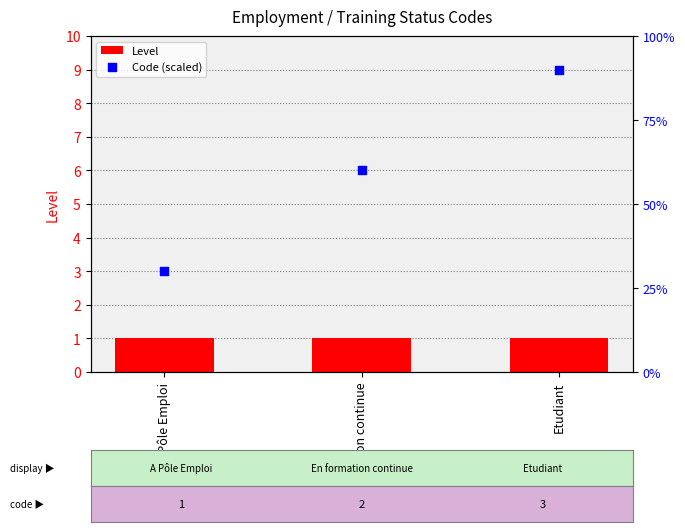

Is the value of Code (scaled) at A Pôle Emploi greater than the value of Level at En formation continue?

Yes